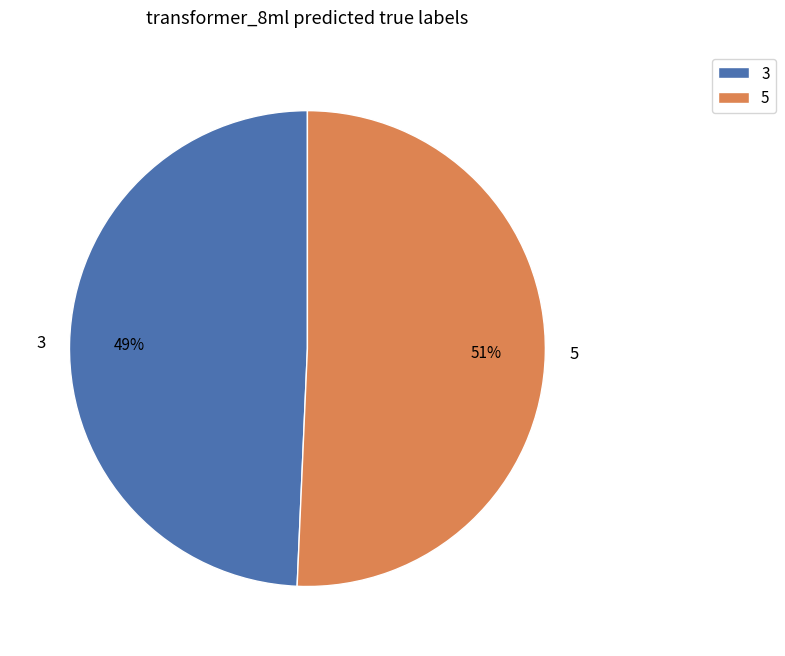

Is it true that 3 is 39% of the pie?

False